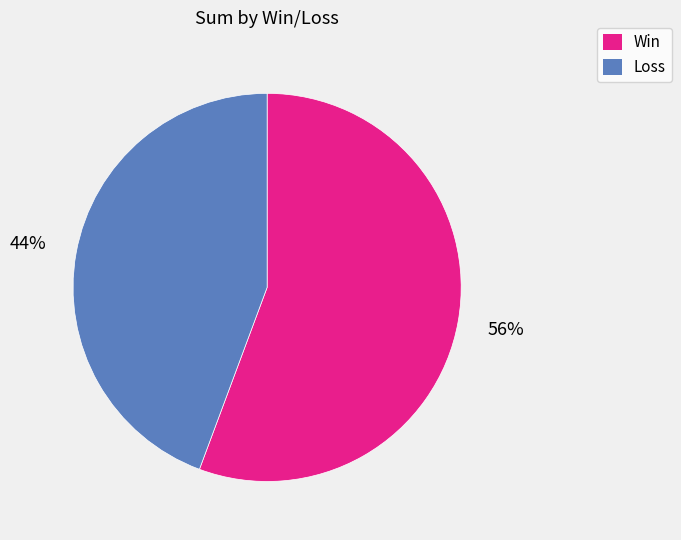

To the nearest percent, what is the average slice percentage?

50%